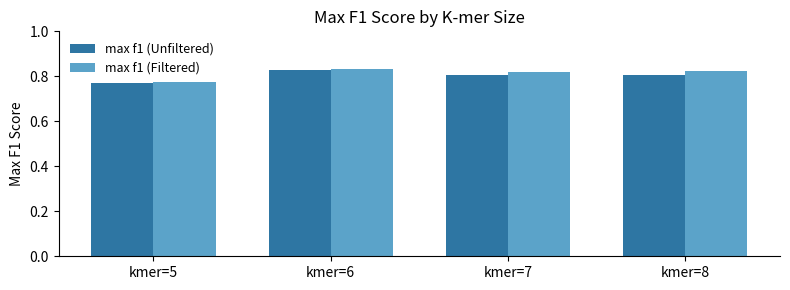

Where is max f1 (Unfiltered) nearest to the value 0?

kmer=5